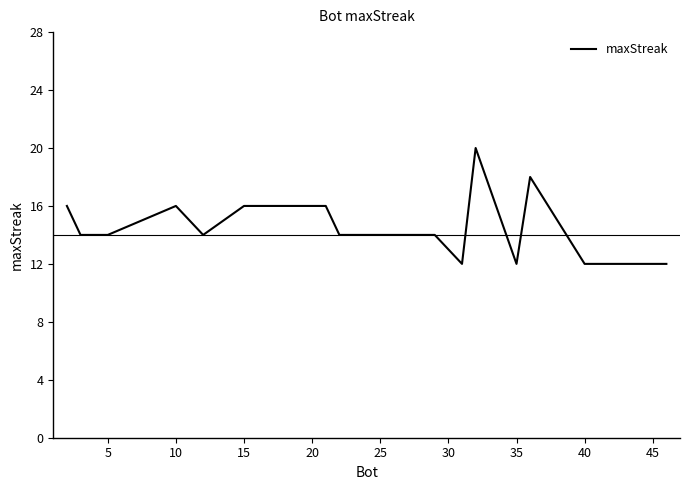

What is the difference between the second highest and second lowest values?

6